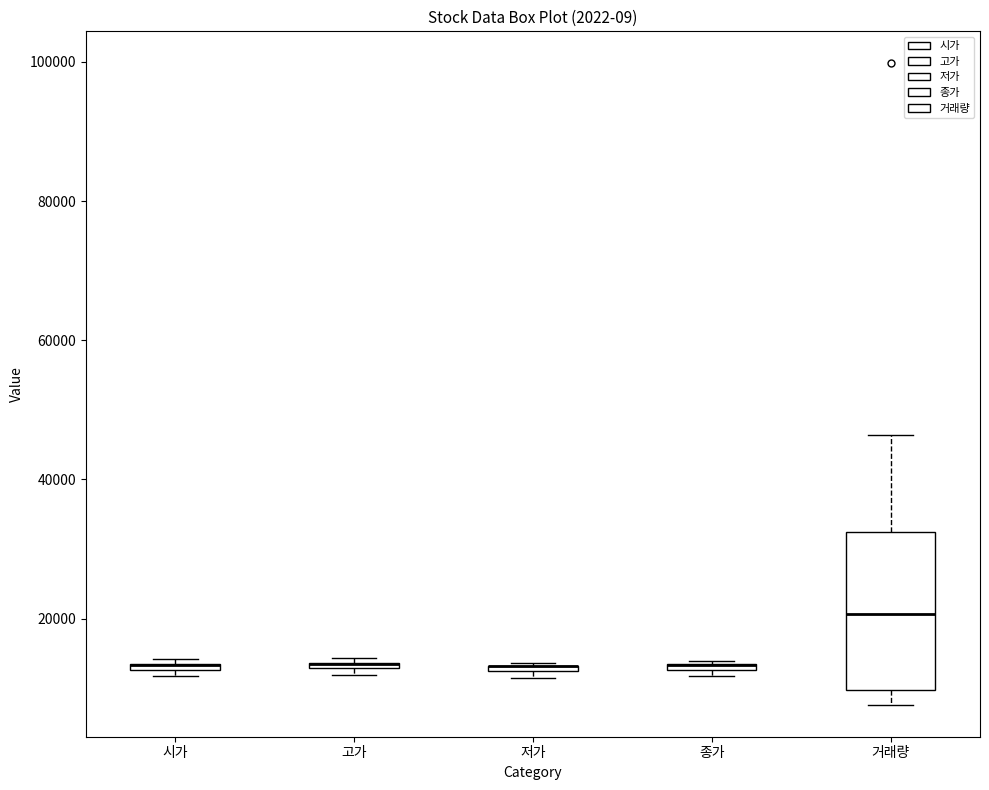

Which box is the tallest, from its lower edge to its upper edge?

거래량